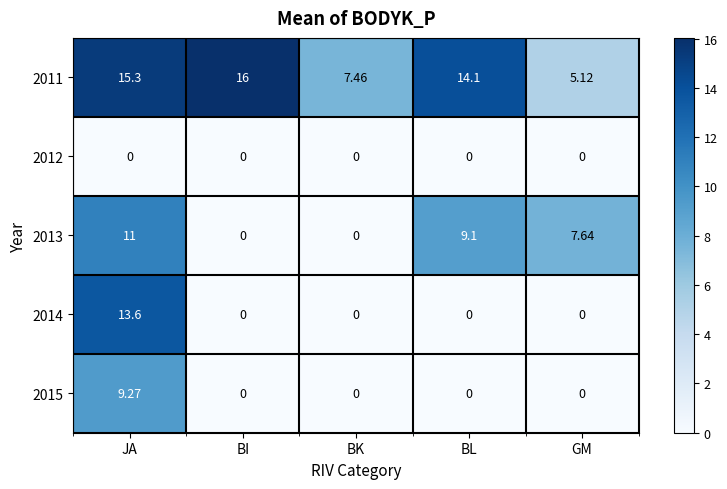

At which label does 2011 reach its peak?

BI